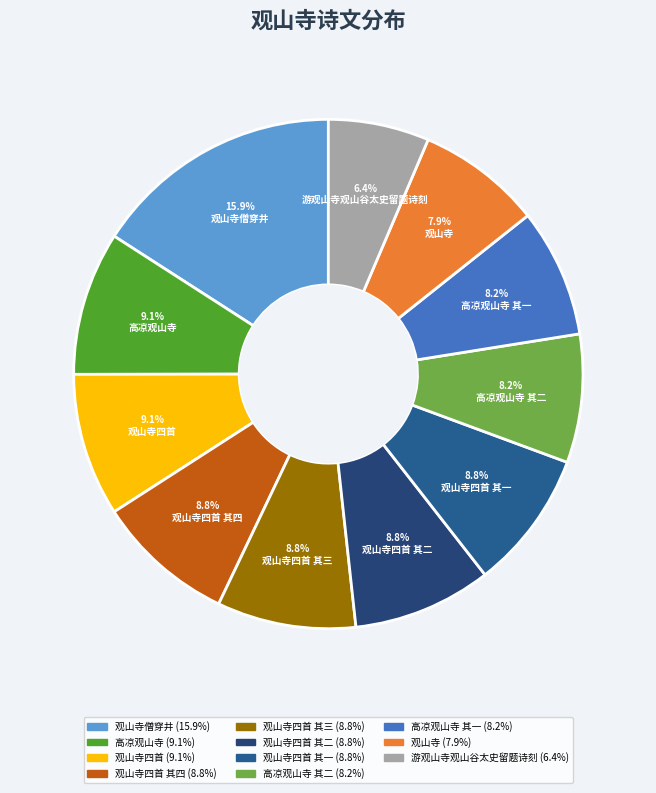

How many slices are in this pie chart?

11